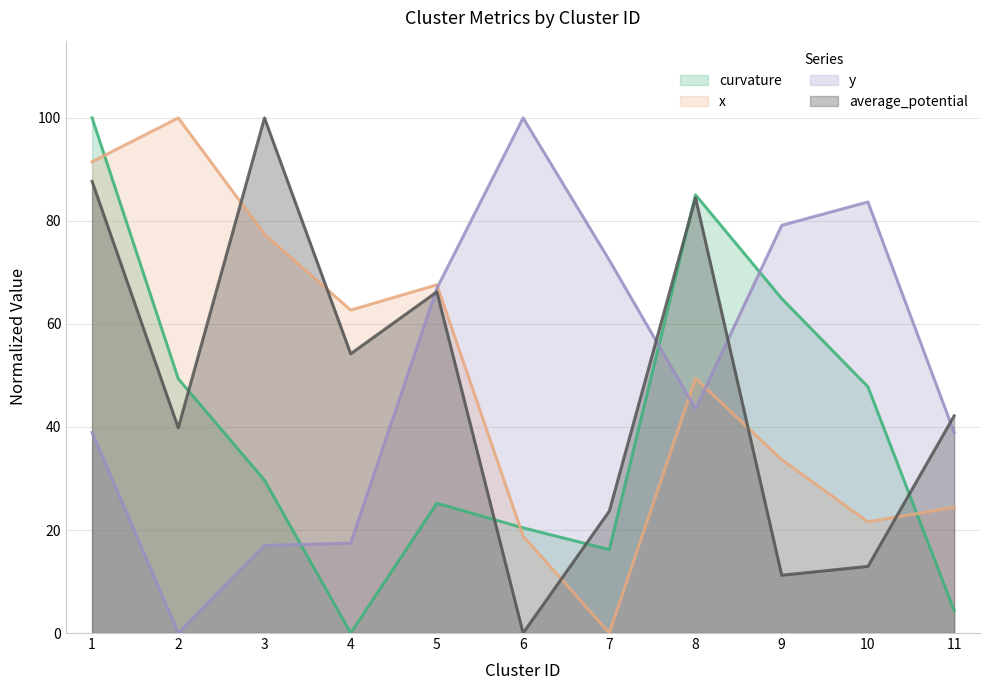

How many values in the x series are below 49?

5